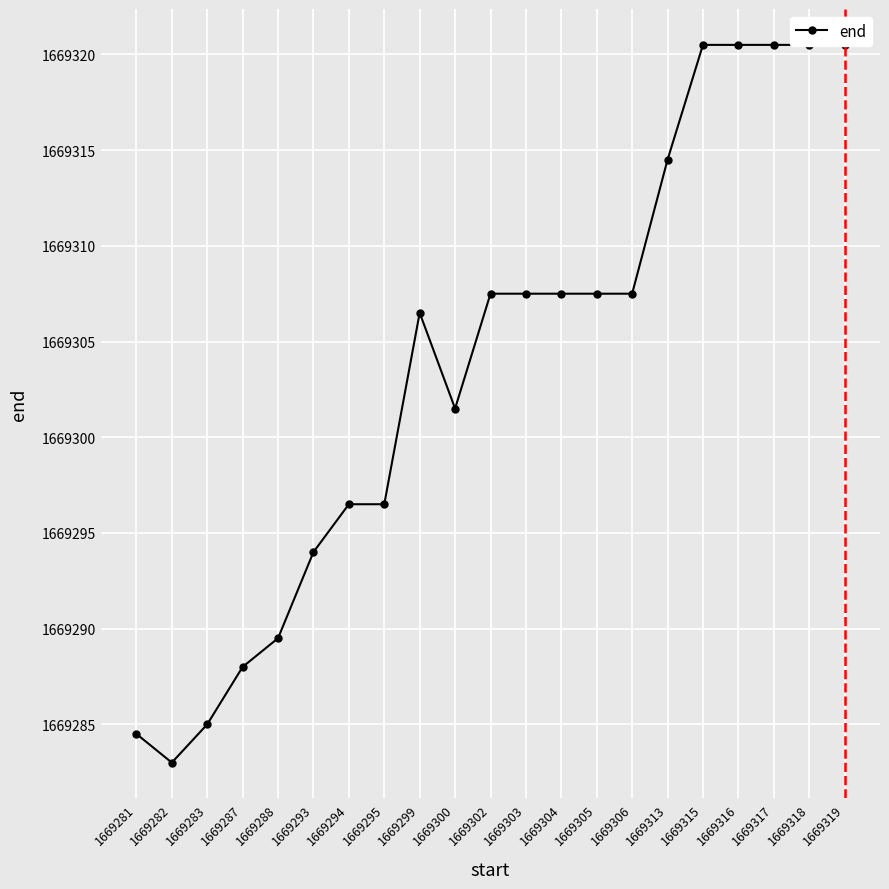

Reading left to right, what are all the values shown in this chart?

1669284.5	1669283.0	1669285.0	1669288.0	1669289.5	1669294.0	1669296.5	1669296.5	1669306.5	1669301.5	1669307.5	1669307.5	1669307.5	1669307.5	1669307.5	1669314.5	1669320.5	1669320.5	1669320.5	1669320.5	1669320.5